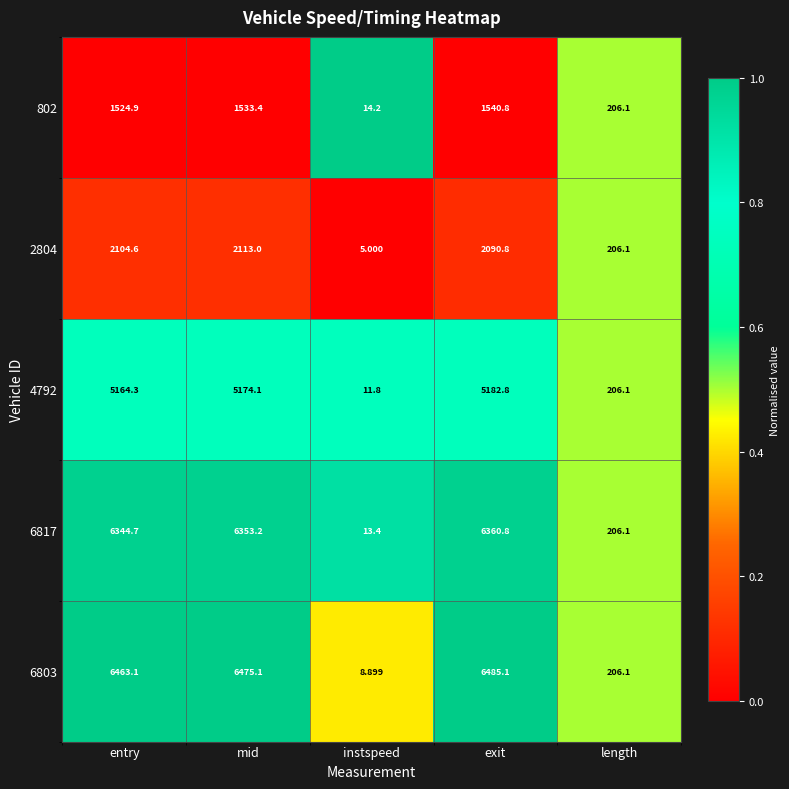

At which category is the sum across all series the highest?

exit